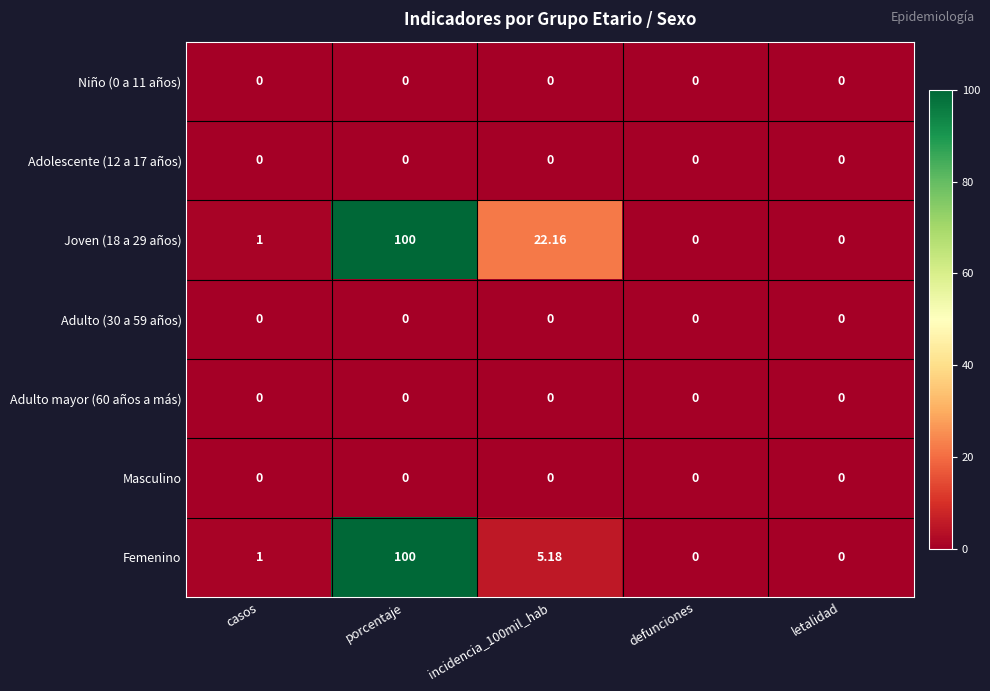

Which category has the highest value in the Femenino series?

porcentaje